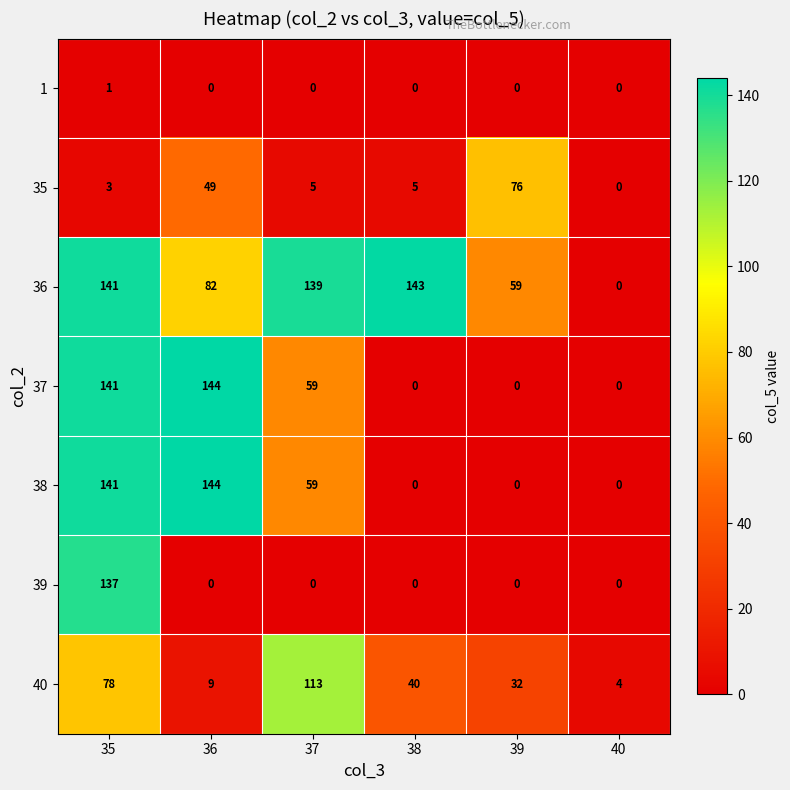

What is the total value across all series at 36?

428